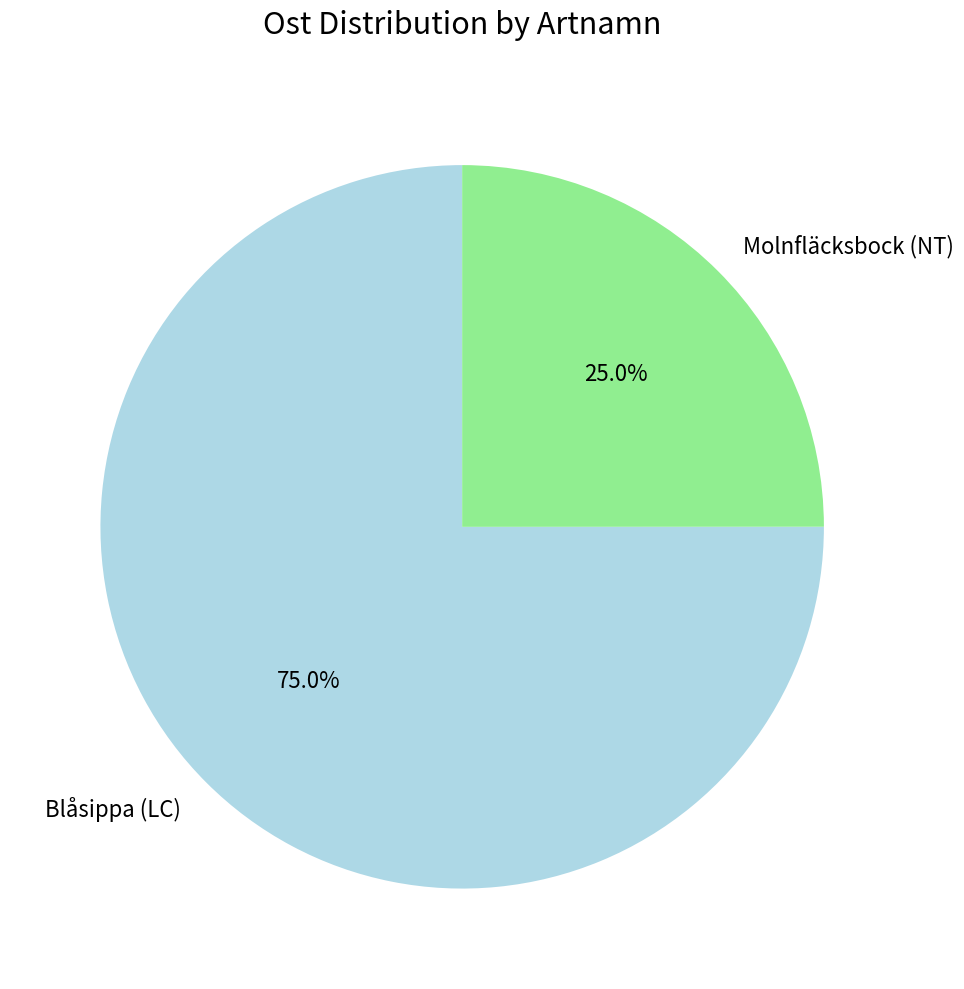

Does Blåsippa (LC) represent more than half of the total?

Yes